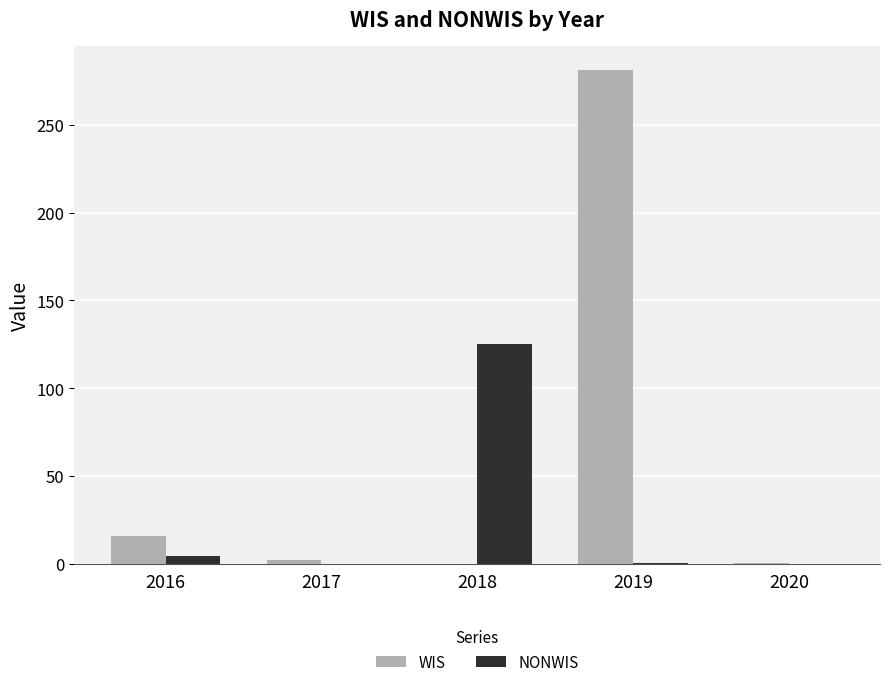

The value of NONWIS at 2018 is 125.3. True or false?

True